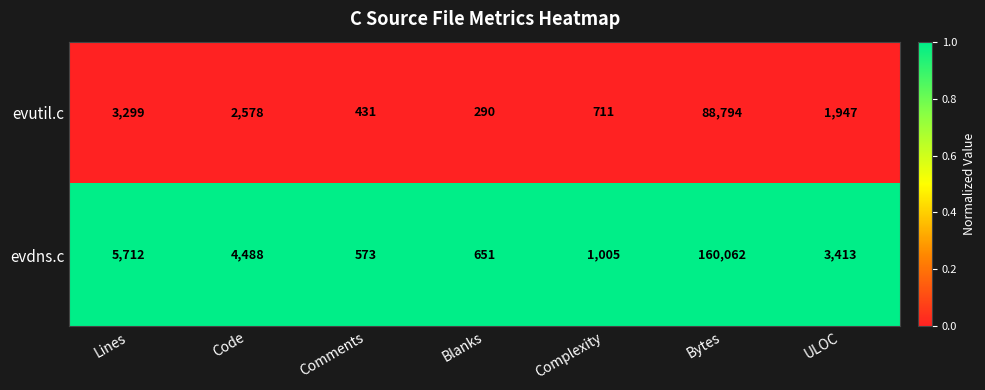

Reading right to left, extract all data points from this chart.

evutil.c: ULOC=1947	Bytes=88794	Complexity=711	Blanks=290	Comments=431	Code=2578	Lines=3299
evdns.c: ULOC=3413	Bytes=160062	Complexity=1005	Blanks=651	Comments=573	Code=4488	Lines=5712